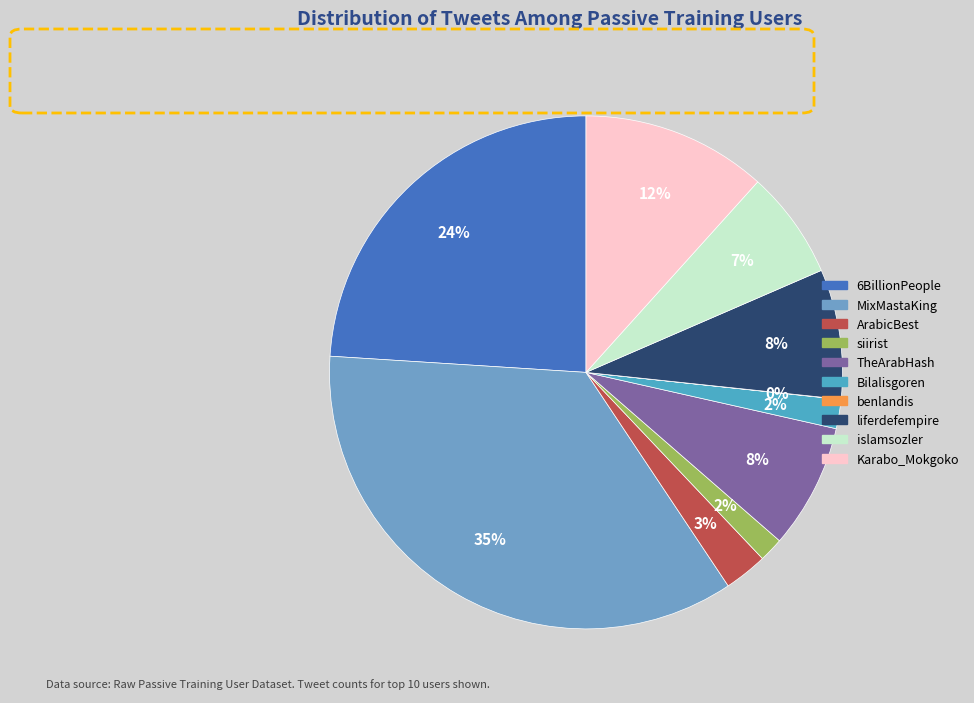

What percentage is the liferdefempire slice, to the nearest percent?

8%